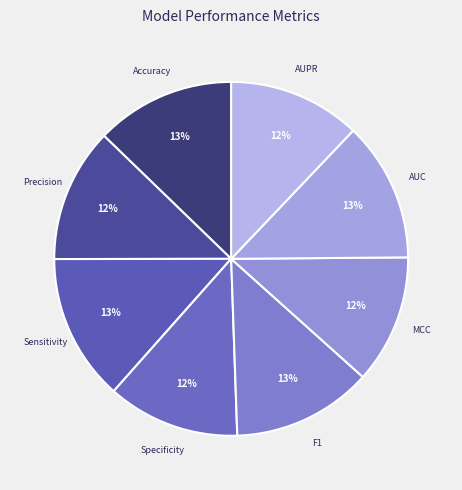

To the nearest percent, what is the average slice percentage?

12%